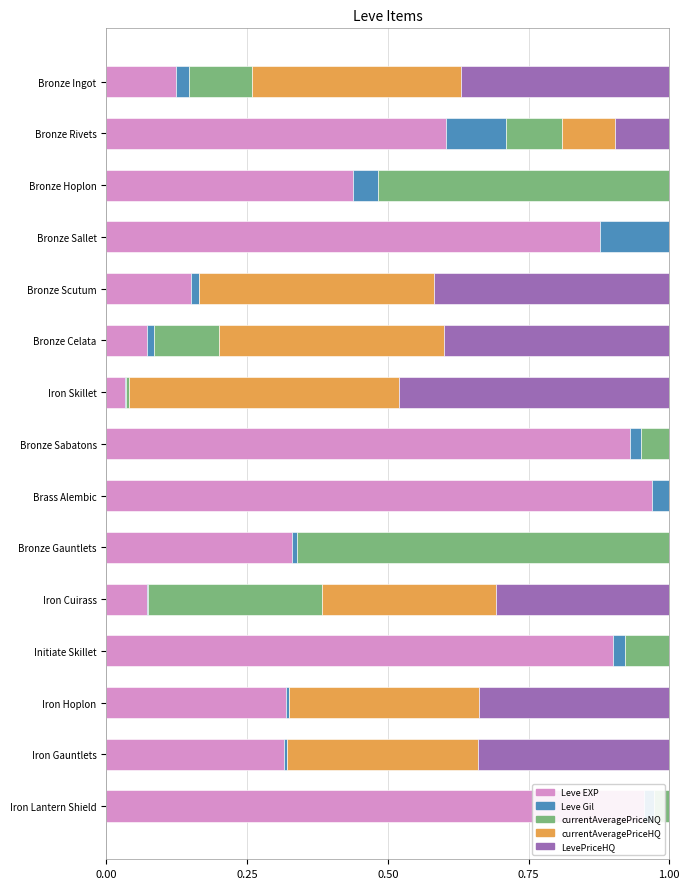

How many series are shown in this chart?

5